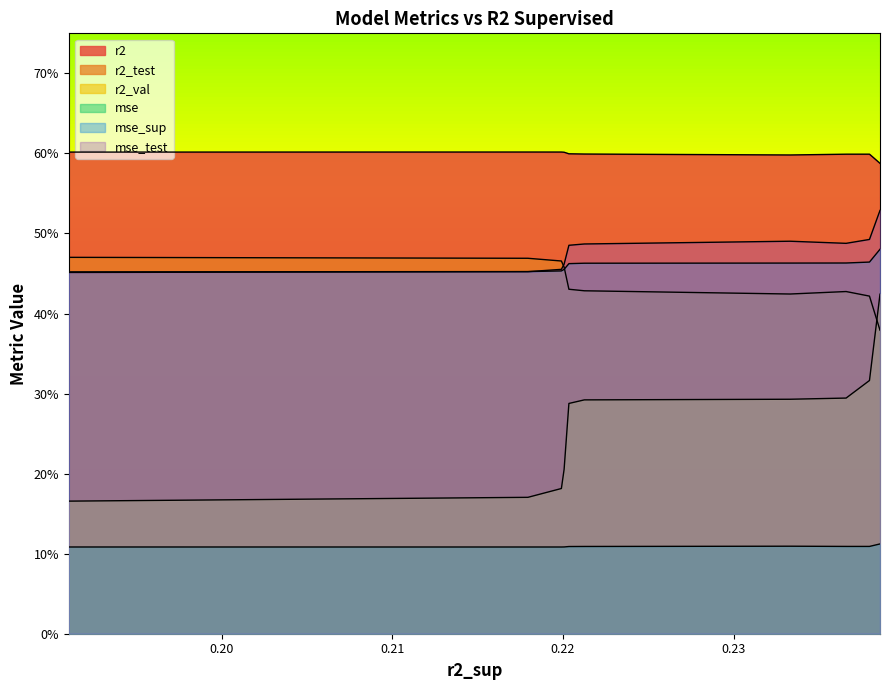

How many interior local valleys does the r2 series have?

1